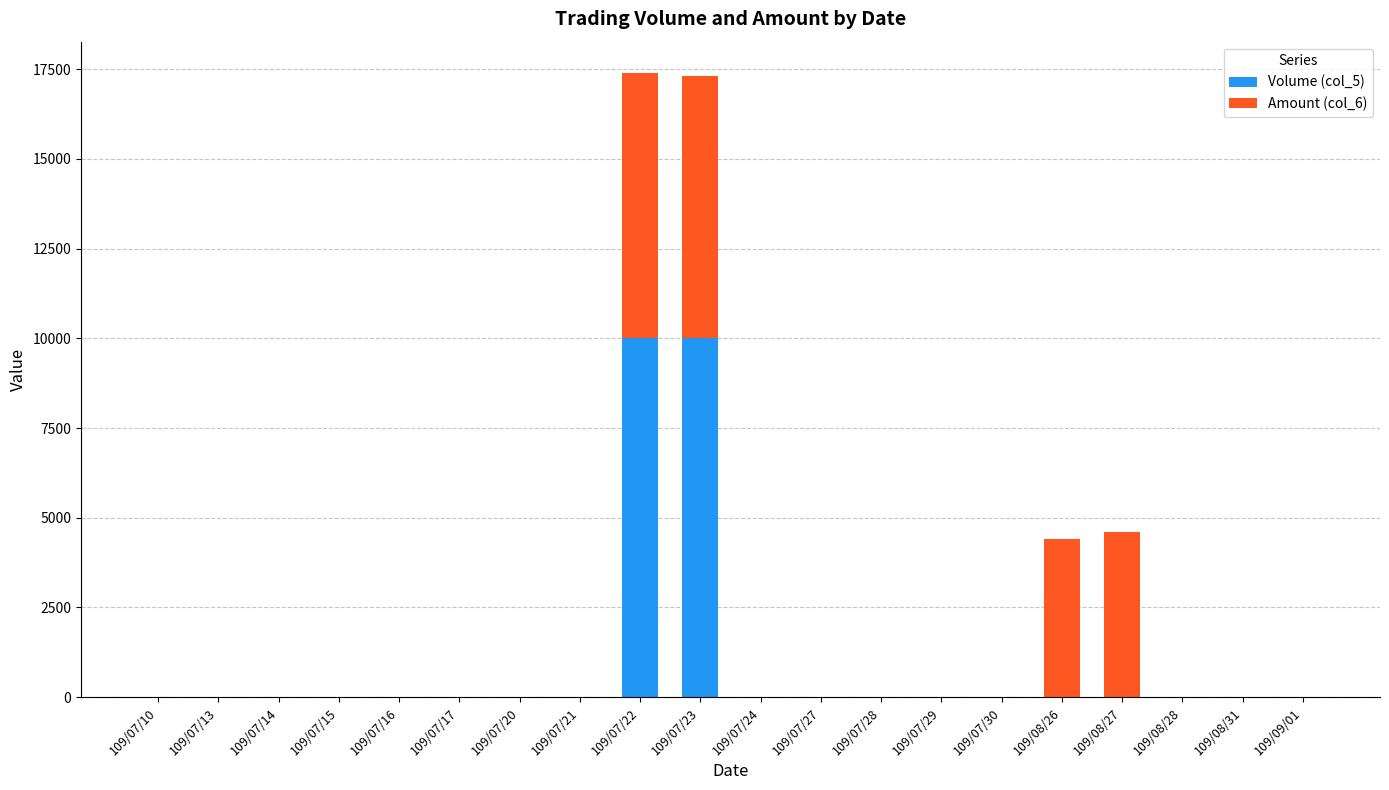

The value of Volume (col_5) at 109/07/20 is 0. True or false?

True